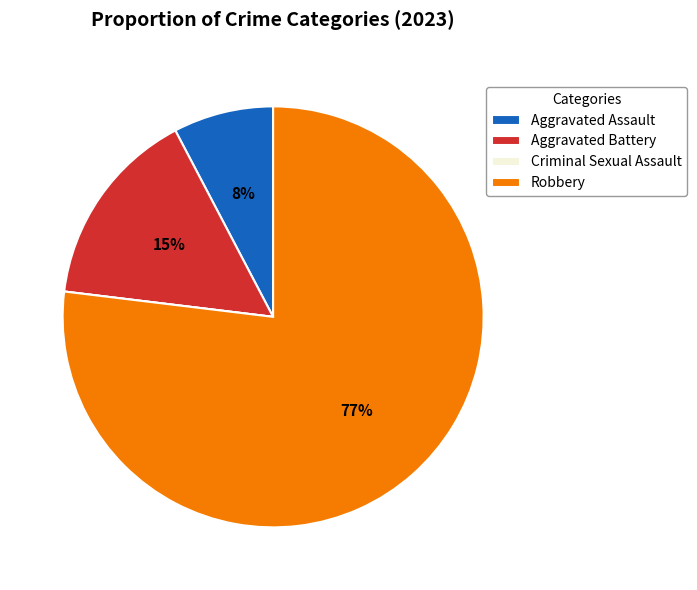

To the nearest percent, what is the difference between the largest and smallest slice percentages?

77%